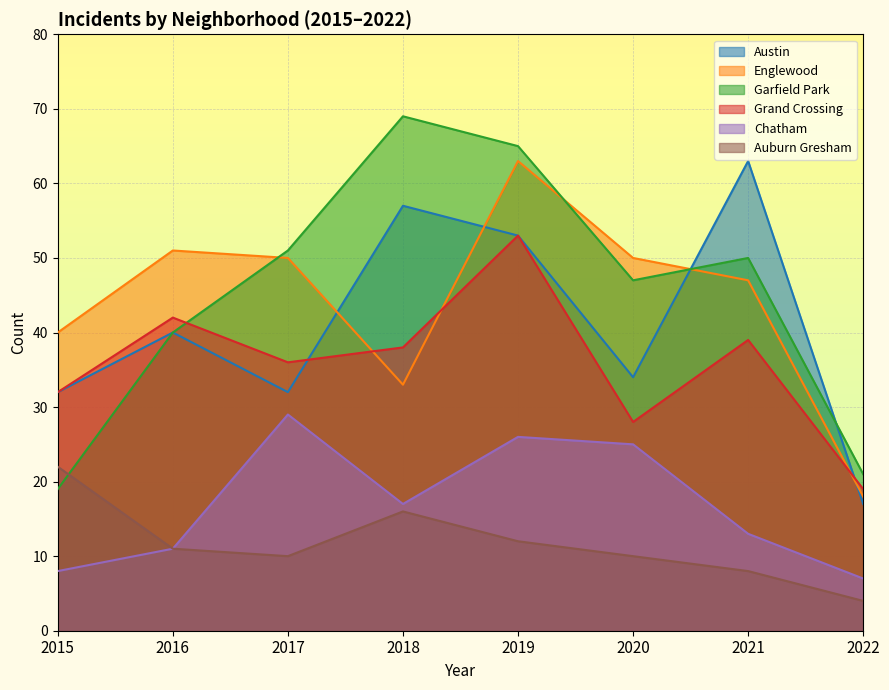

List the series in order of their peak value, lowest first.

Auburn Gresham, Chatham, Grand Crossing, Austin, Englewood, Garfield Park